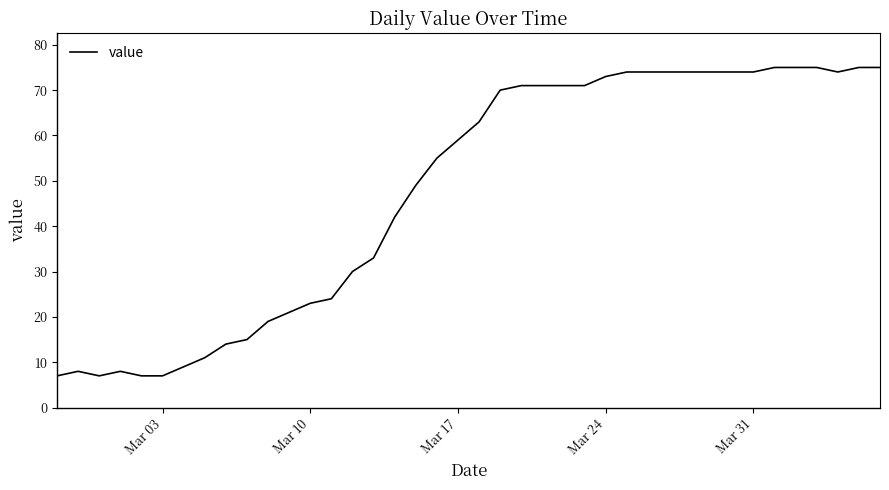

What is the maximum value shown in the chart?

75